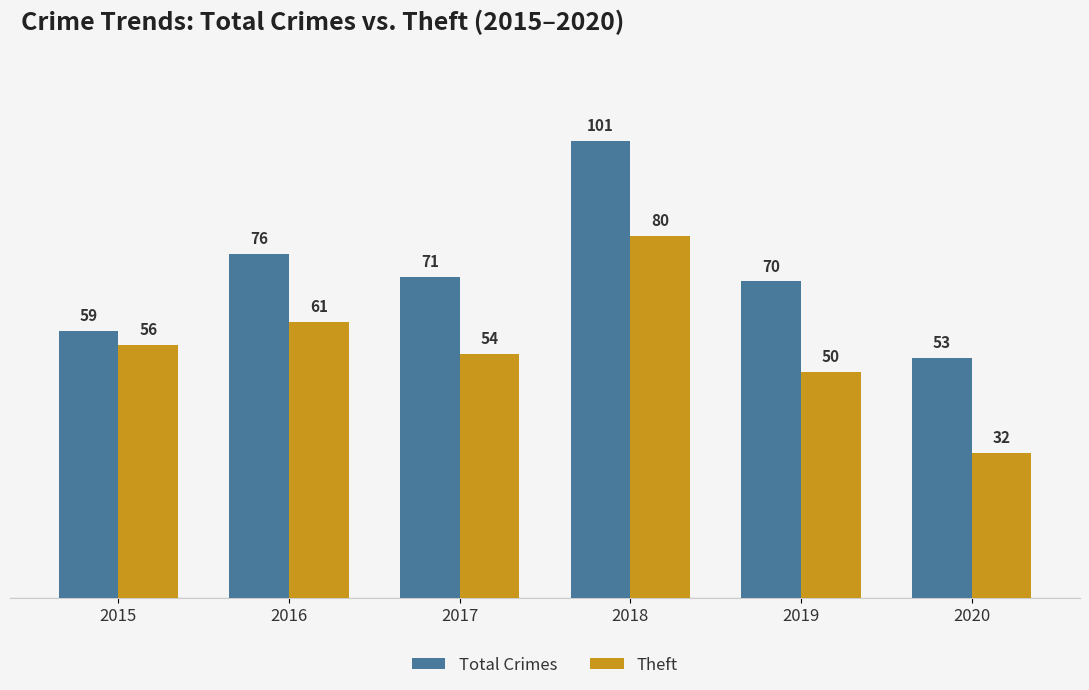

Which label corresponds to the largest value in the chart?

2018